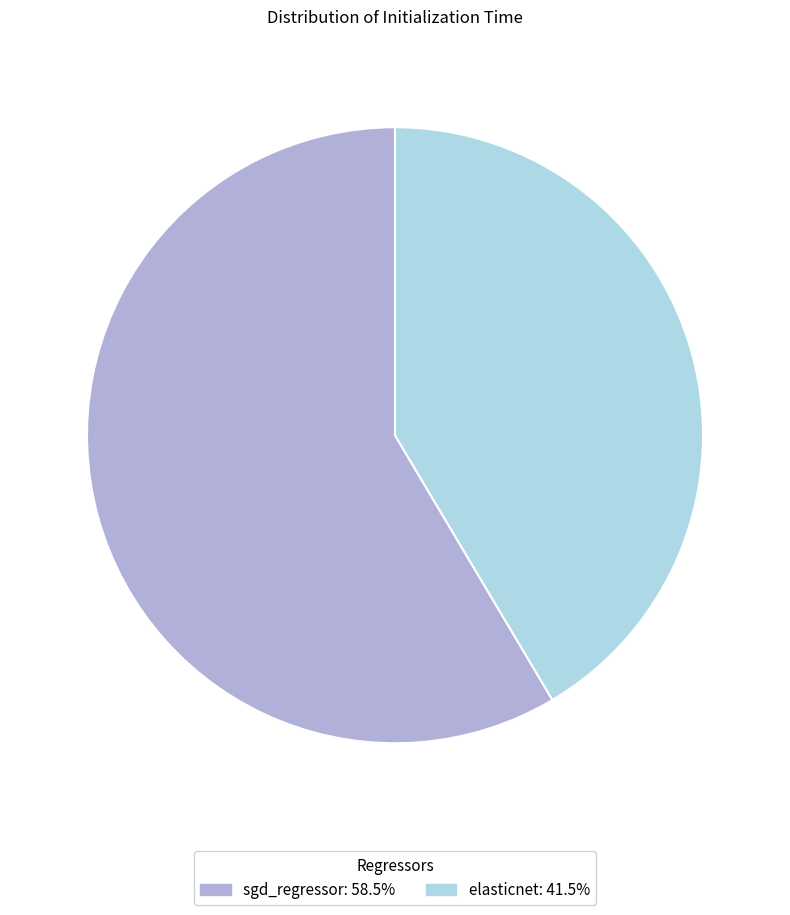

Which has a higher value, sgd_regressor or elasticnet?

sgd_regressor